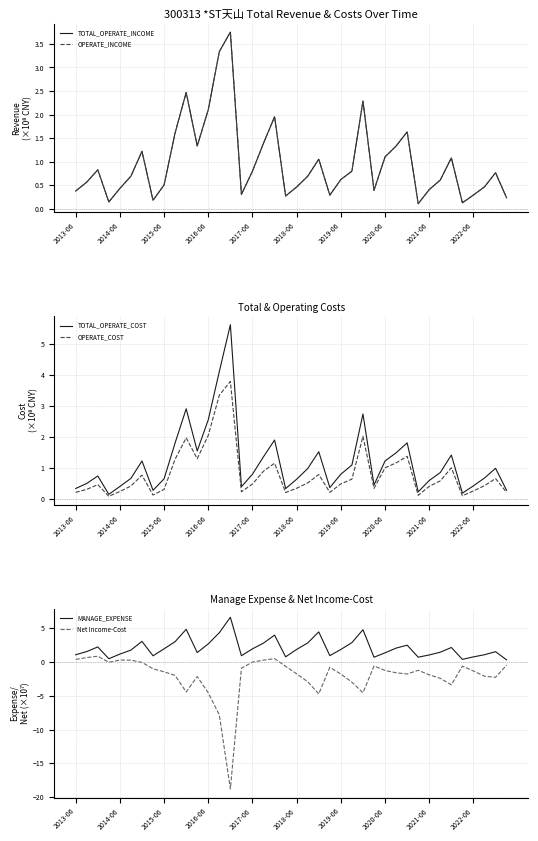

The OPERATE_COST series shows 1.2 at 2016-06. True or false?

False